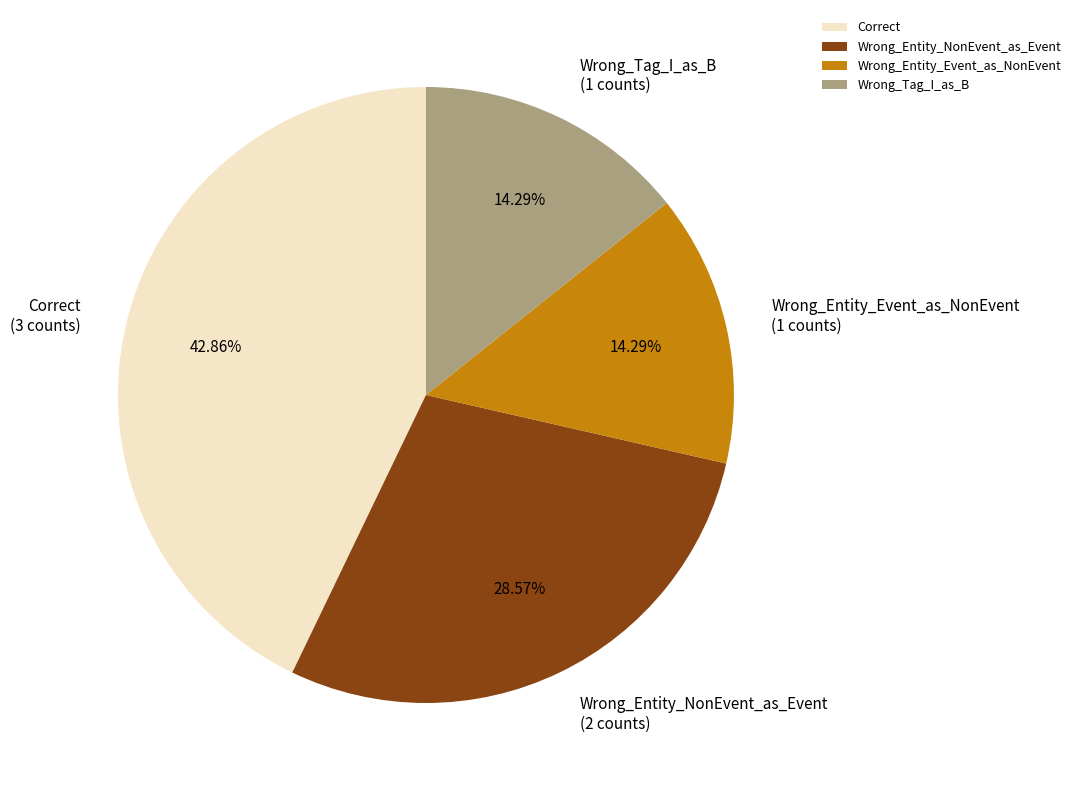

Count the number of slices in the pie.

4